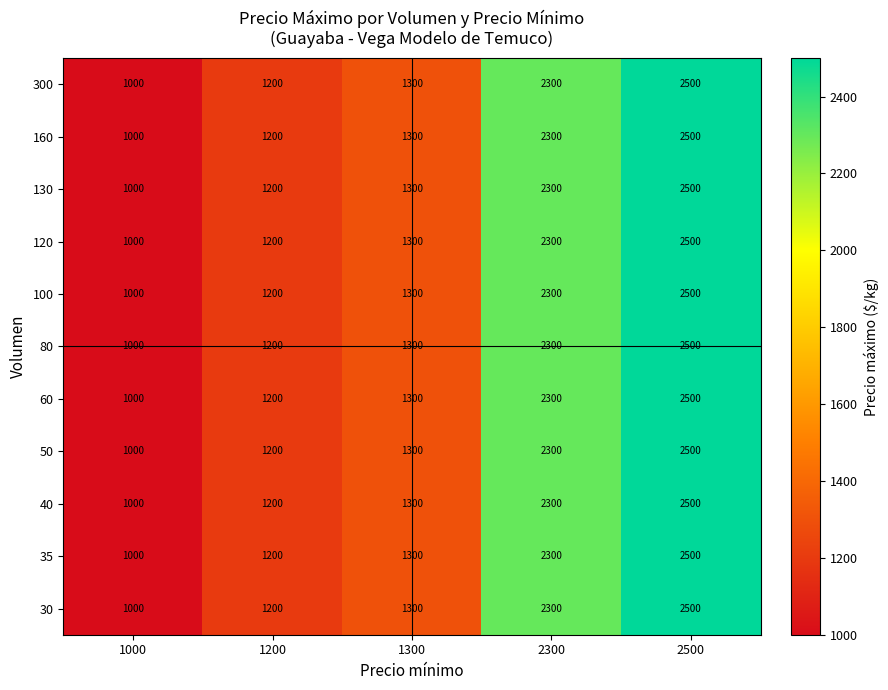

What is the difference between the maximum and minimum values in the 30 series?

1500